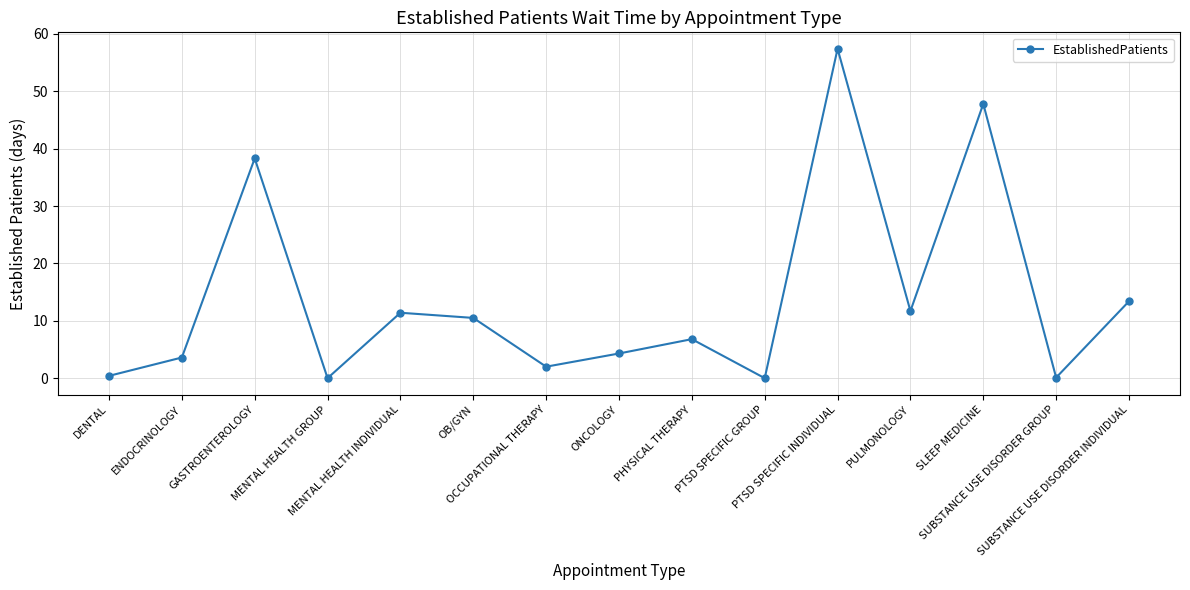

What is the difference between the second highest and second lowest values?

47.8